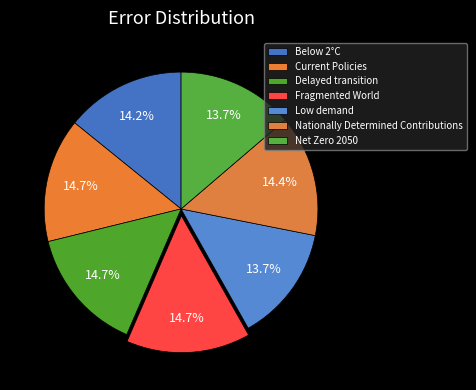

What percentage do Nationally Determined Contributions and Low demand together represent?

28.1%